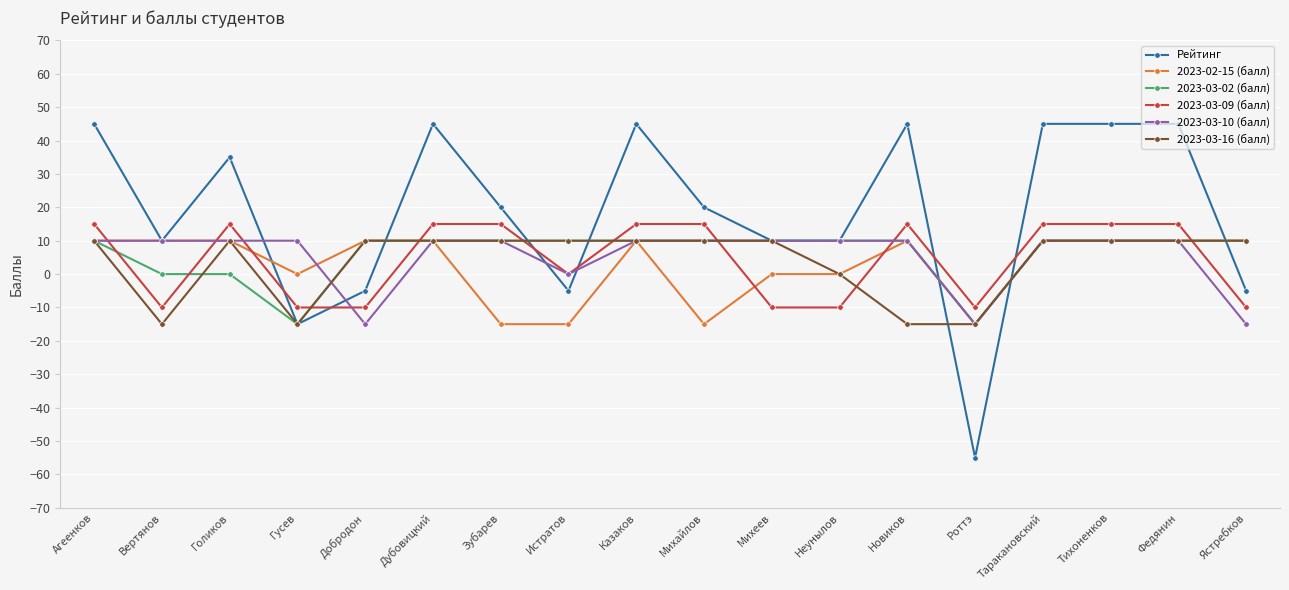

What is the spread (max minus min) of values at Федянин?

35